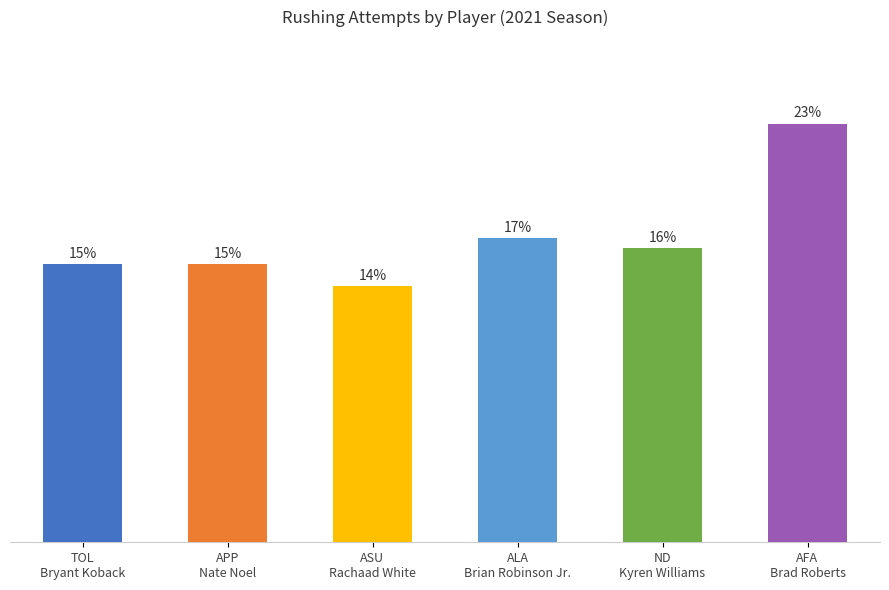

What is the label of the 5th bar from the right?

APP
Nate Noel